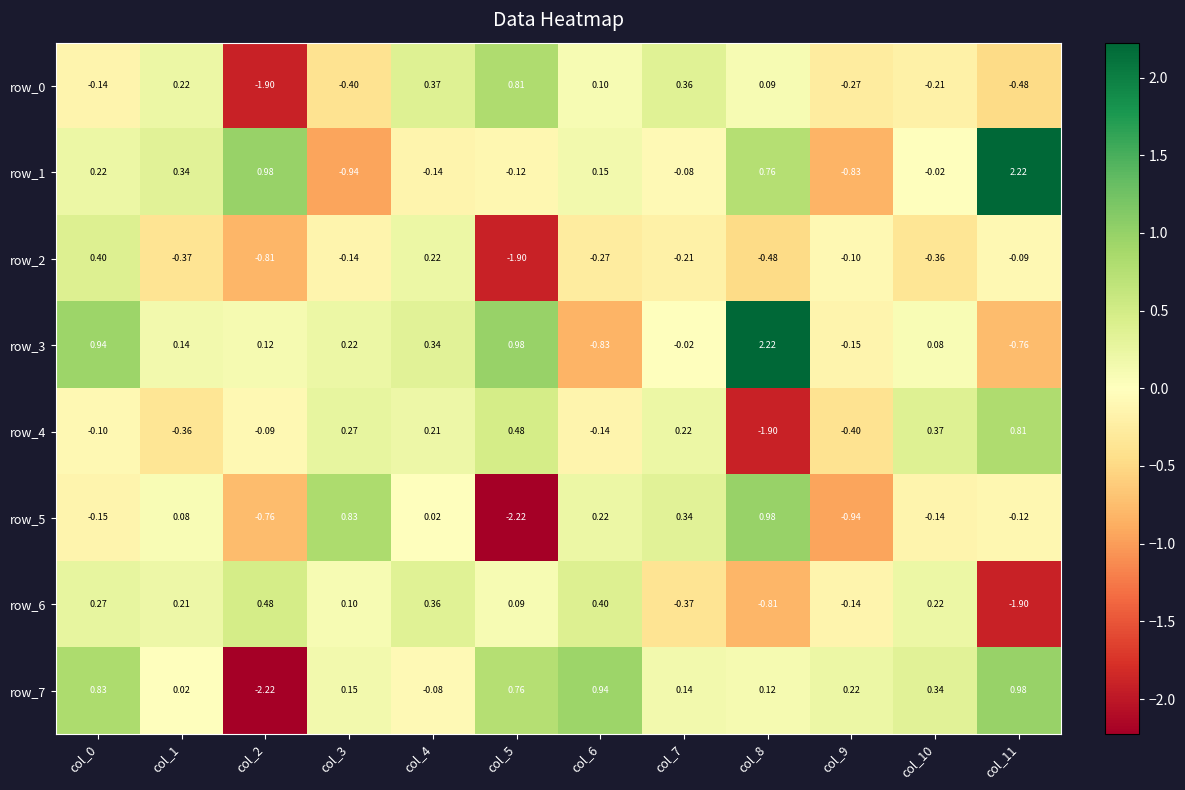

What is the difference between the highest and lowest values at col_9?

1.2